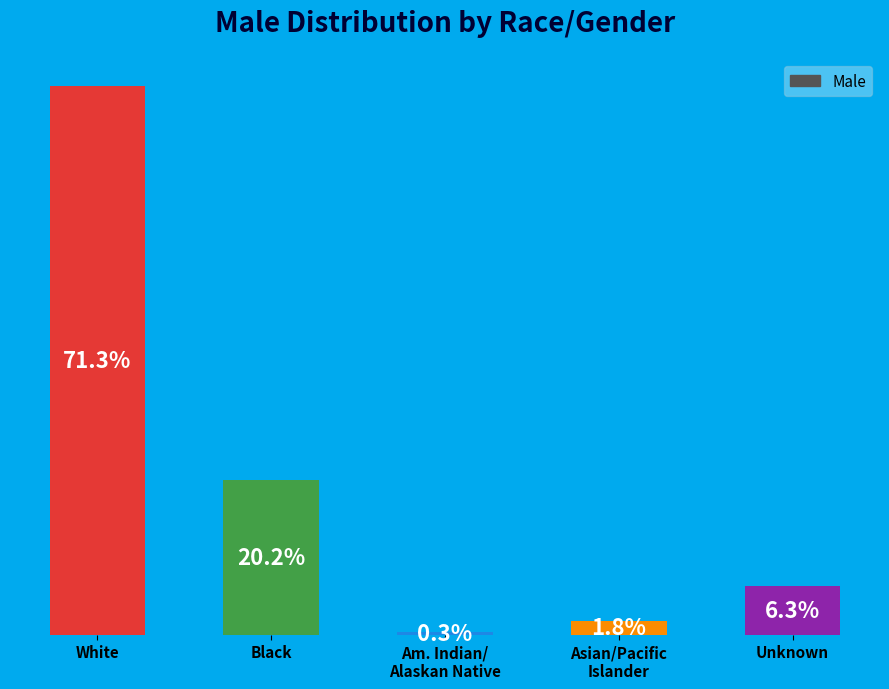

Which label corresponds to the largest value in the chart?

White